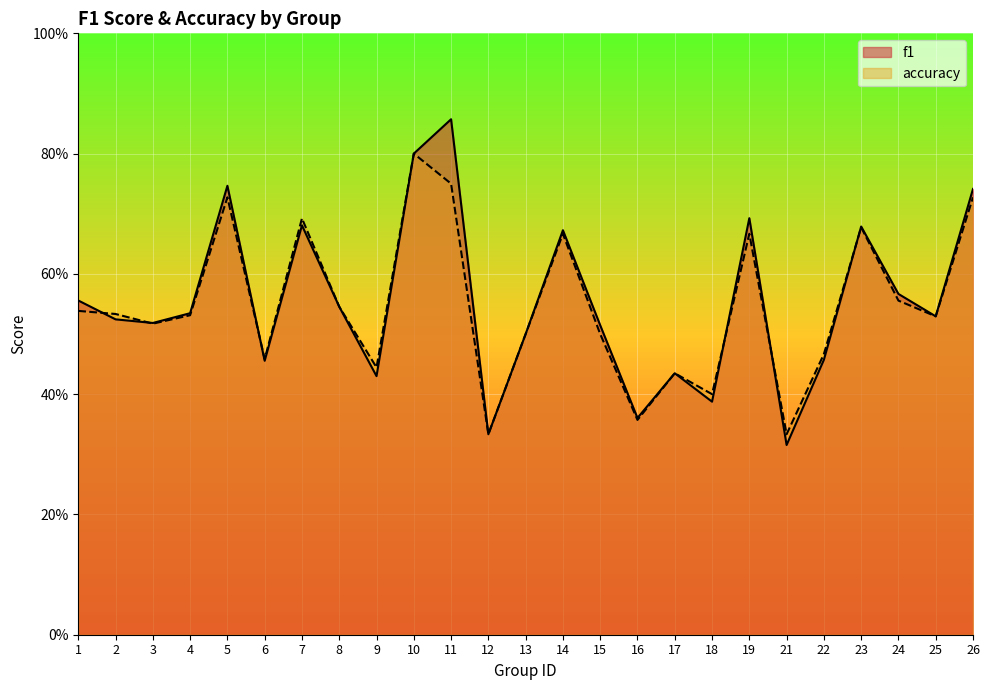

Which series ends up on top after the final intersection of f1 and accuracy?

f1